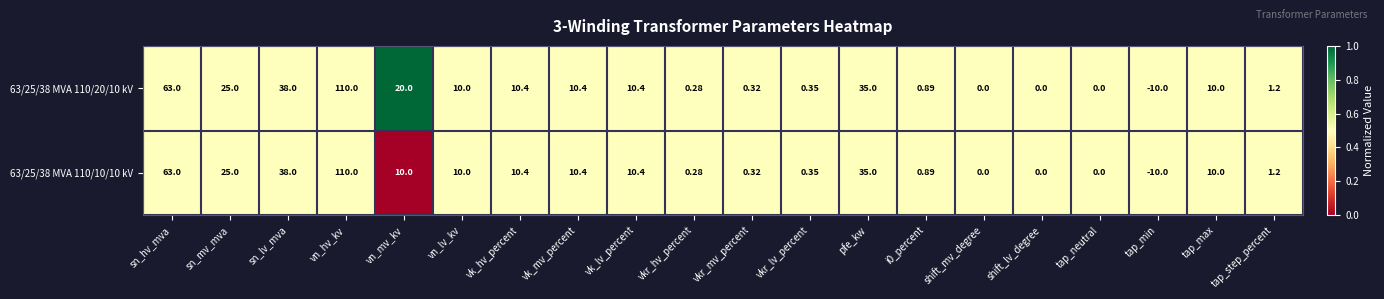

At which category is the sum across all series the highest?

vn_hv_kv